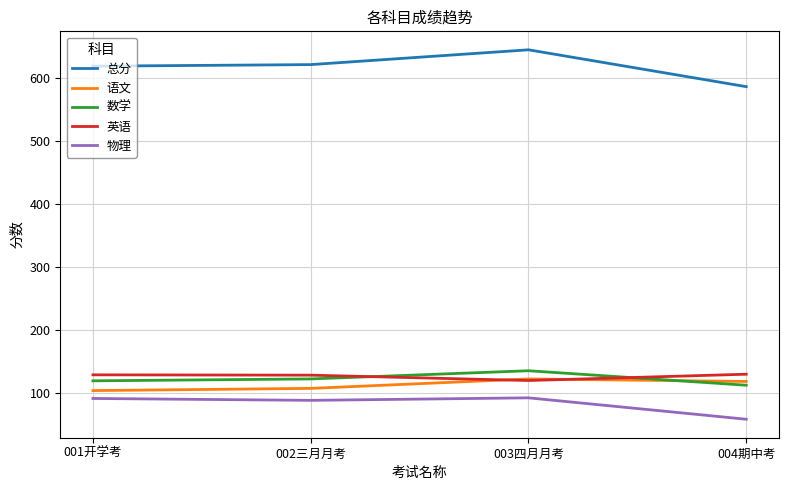

What position from the right is 001开学考?

4